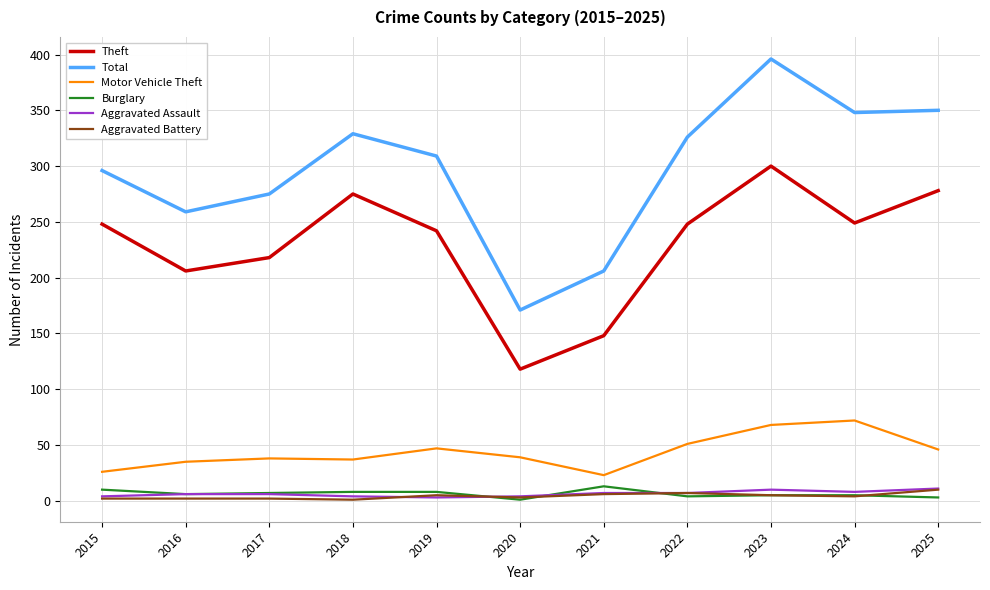

At which category is the sum across all series the highest?

2023